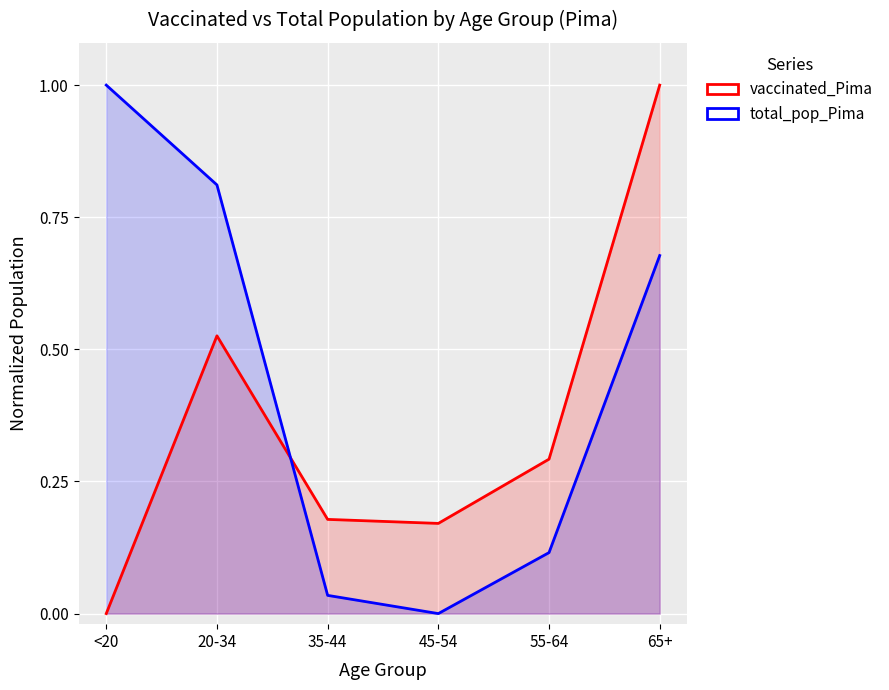

At how many categories does at least one series exceed 0?

6